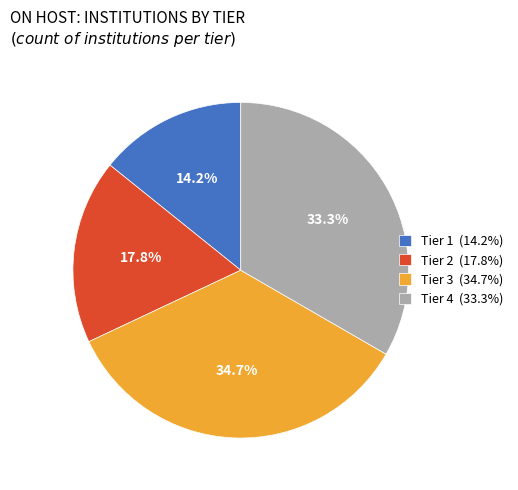

Rank the categories by value from lowest to highest.

Tier 1, Tier 2, Tier 4, Tier 3